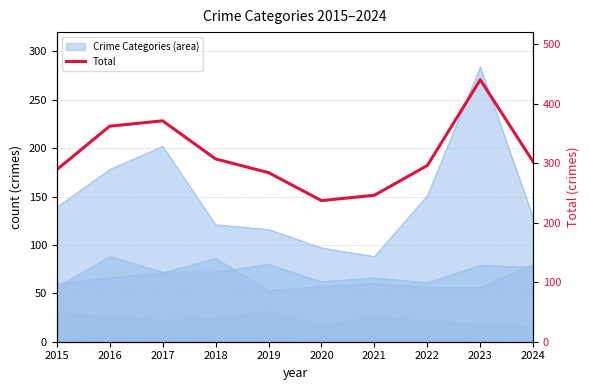

What is the sum of all values?

3134